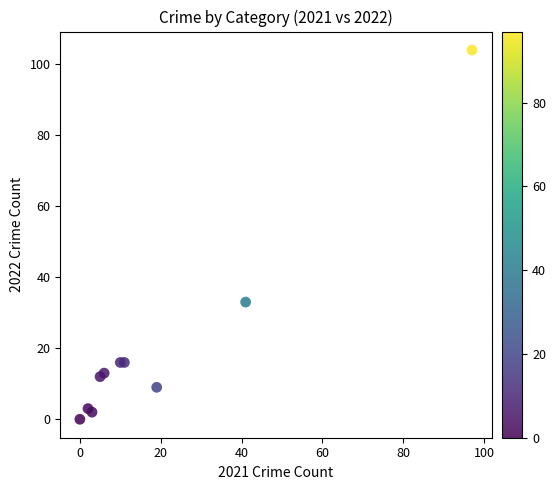

What Y value in the scatter plot is closest to 52?

33